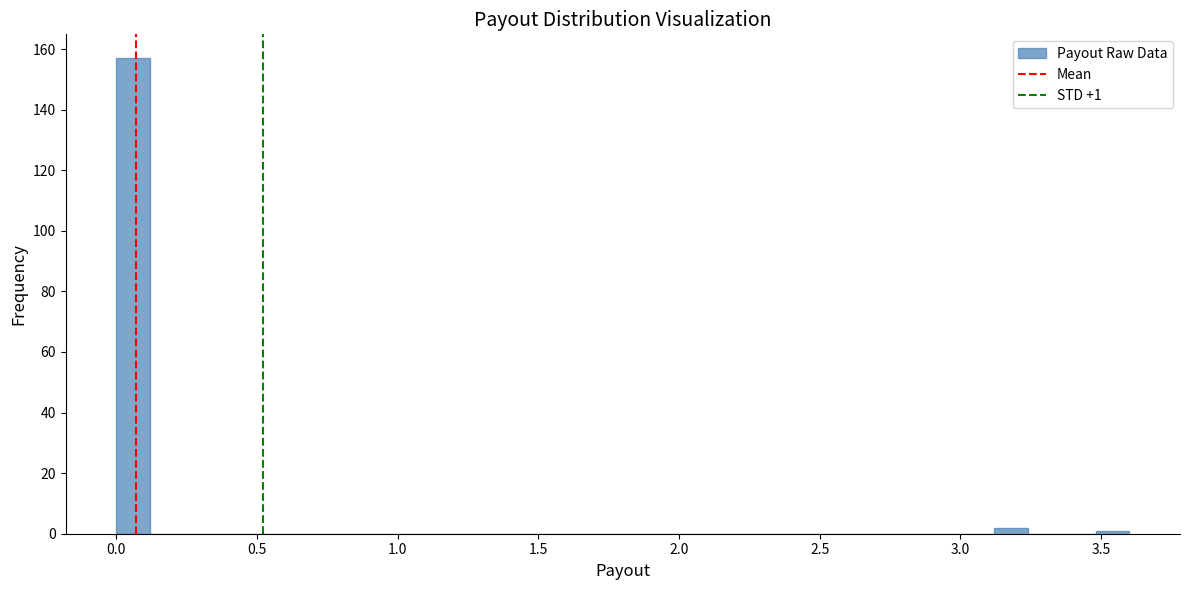

Around what value on the x-axis is the tallest bar? Give the approximate position of its centre, as read against the axis.

0.05